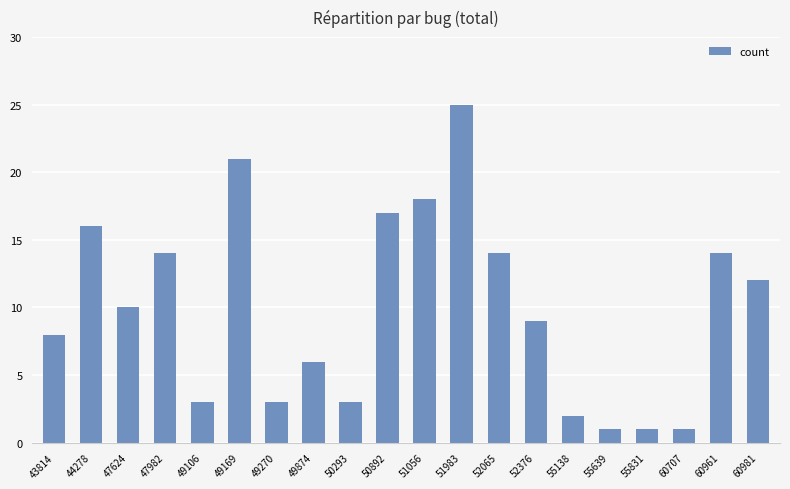

Reading left to right, list all the values displayed in this chart.

43814=8	44278=16	47624=10	47982=14	49106=3	49169=21	49270=3	49874=6	50293=3	50892=17	51056=18	51983=25	52065=14	52376=9	55138=2	55639=1	55831=1	60707=1	60961=14	60981=12